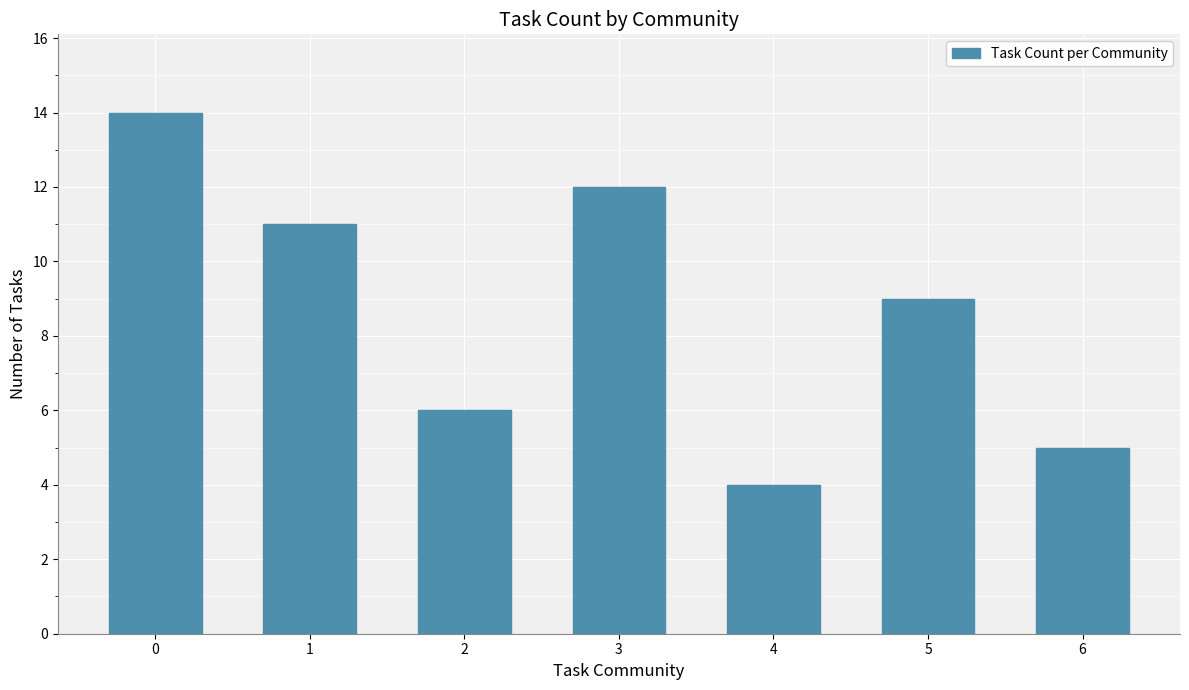

Reading left to right, extract all data points from this chart.

0=14	1=11	2=6	3=12	4=4	5=9	6=5